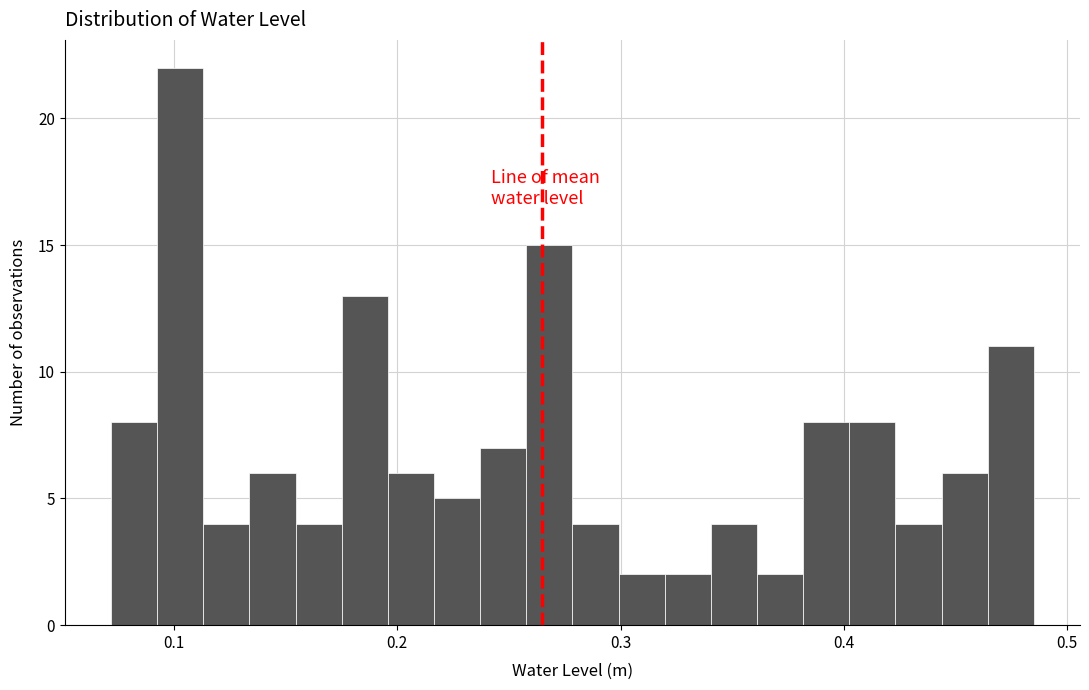

Read against the x-axis, roughly where is the centre of the tallest bar?

0.10